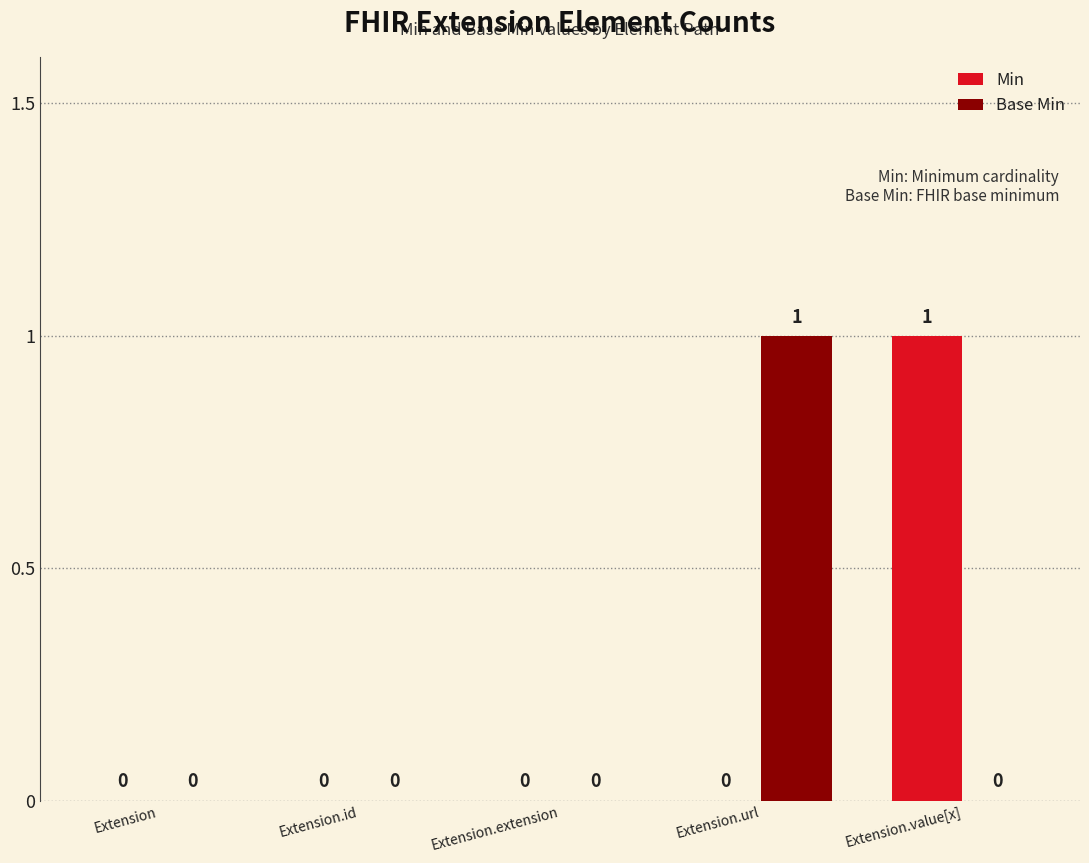

How many groups of bars are there?

5